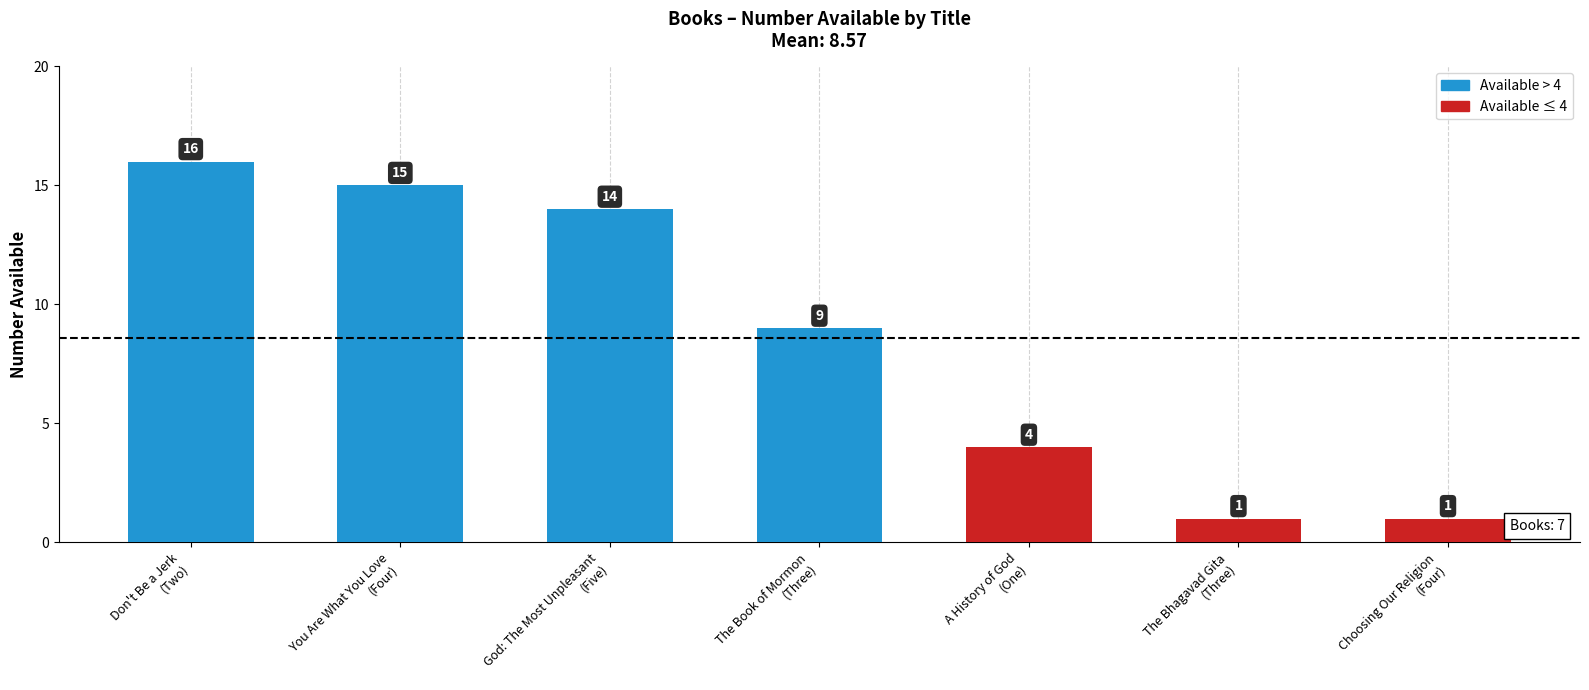

Approximately how many times larger is the value at You Are What You Love
(Four) compared to Don't Be a Jerk
(Two)?

0.9